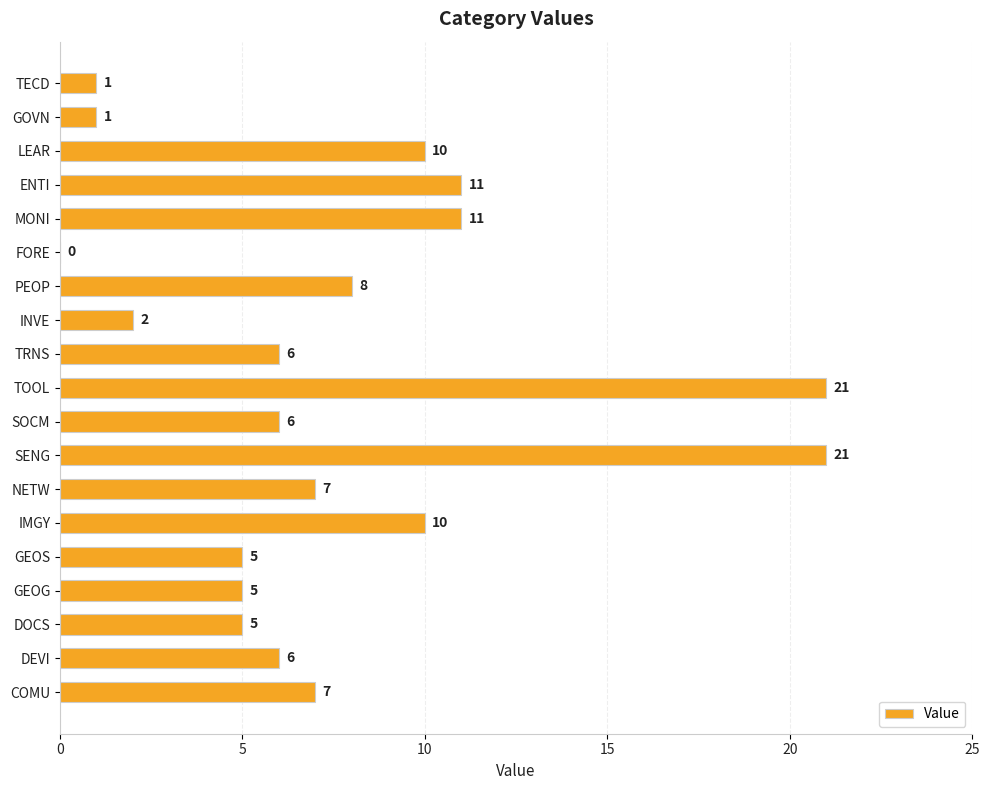

Are the bars horizontal?

Yes